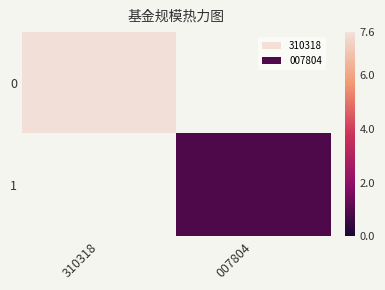

Reading left to right, list all the values displayed in this chart.

0: 310318=7.6	007804=0.0
1: 310318=0.0	007804=0.9